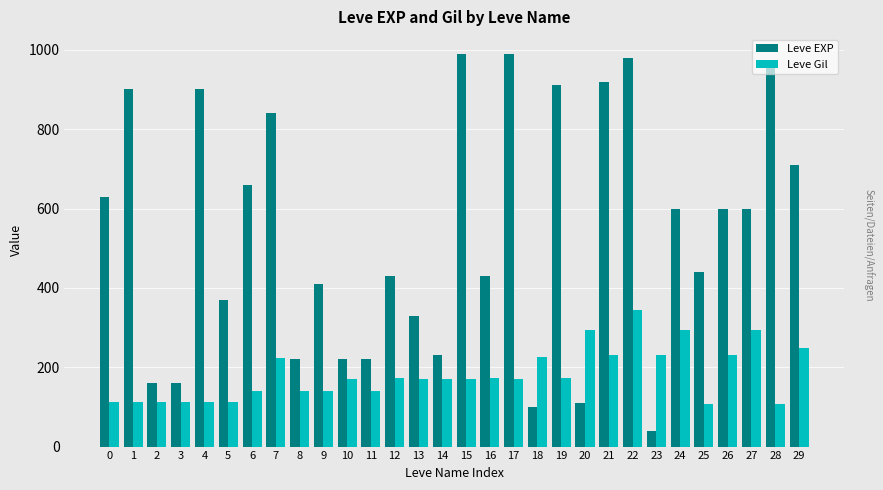

What is the approximate value of Leve Gil at 17, to the nearest 10?

170